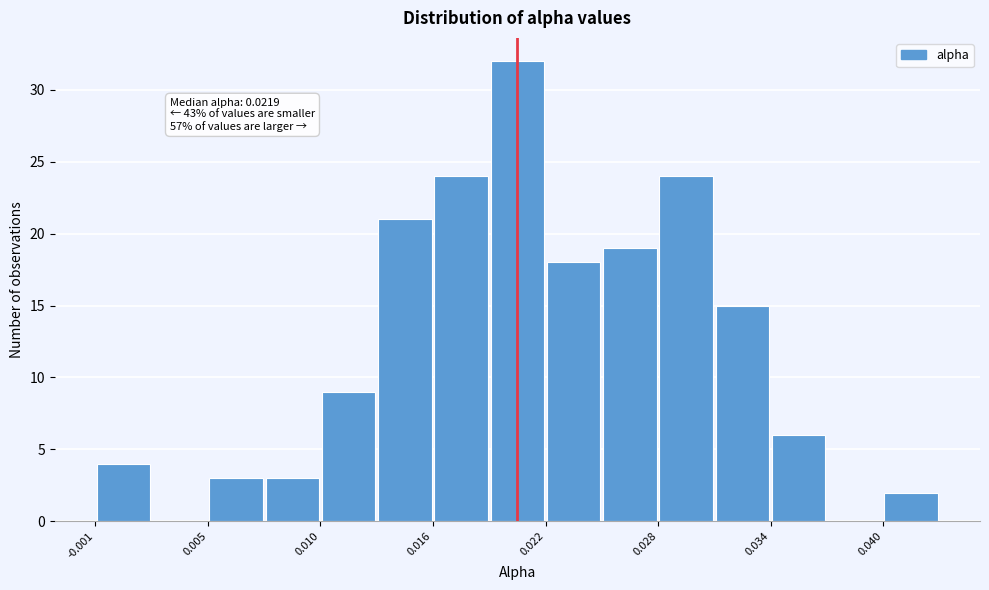

Read against the x-axis, roughly where is the centre of the tallest bar?

0.021